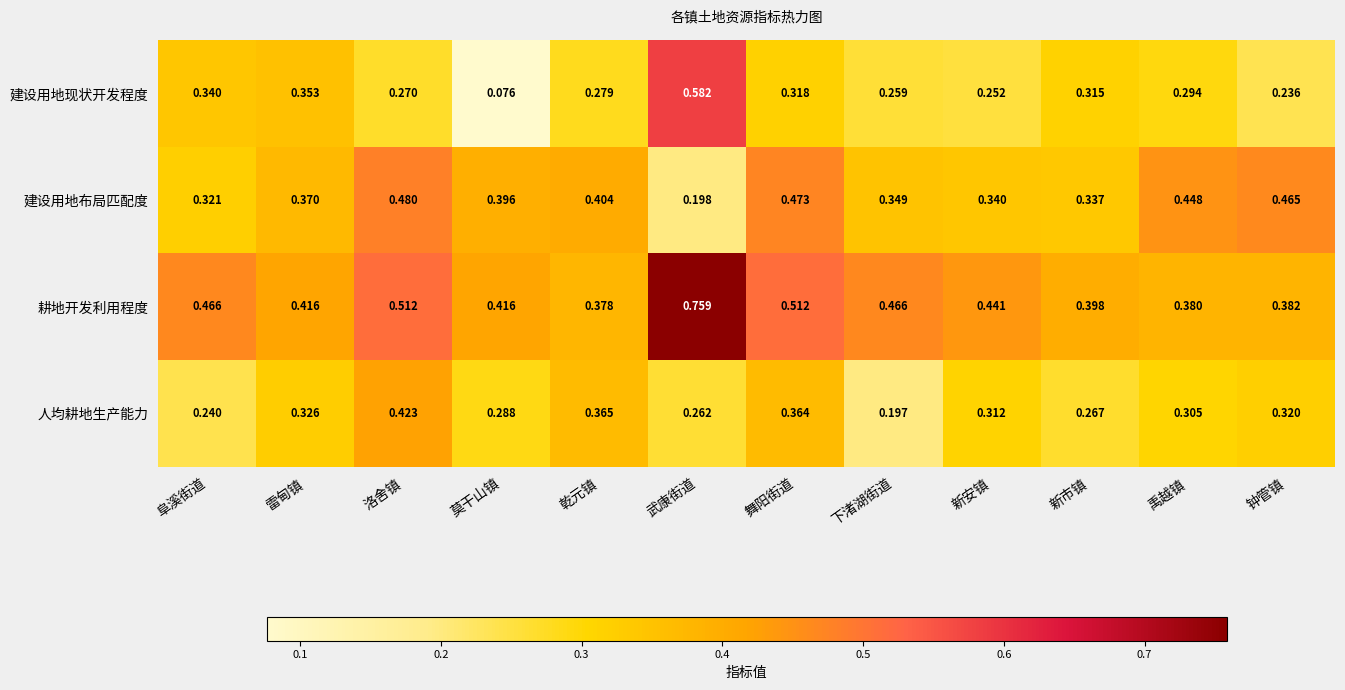

List the series in order of their peak value, highest first.

耕地开发利用程度, 建设用地现状开发程度, 建设用地布局匹配度, 人均耕地生产能力